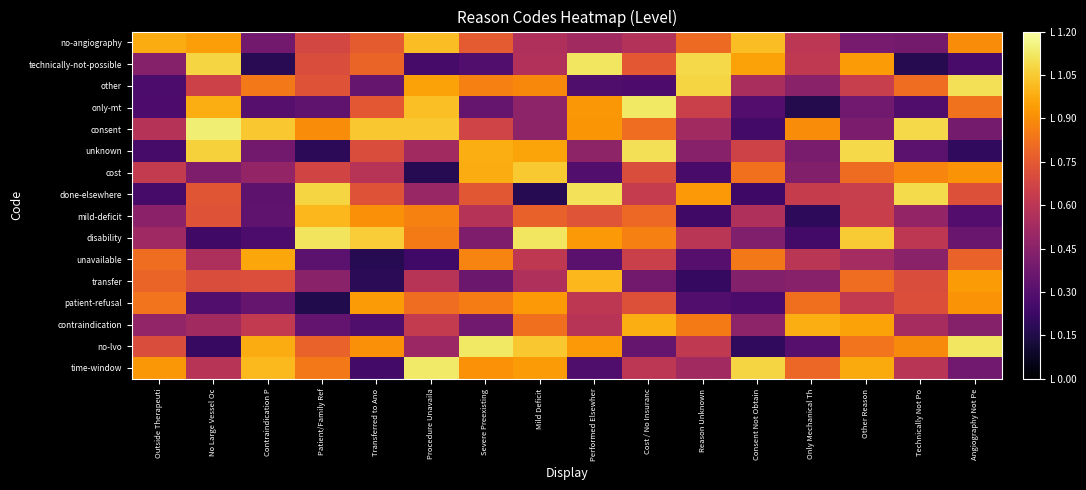

What is the greatest value displayed?

1.1